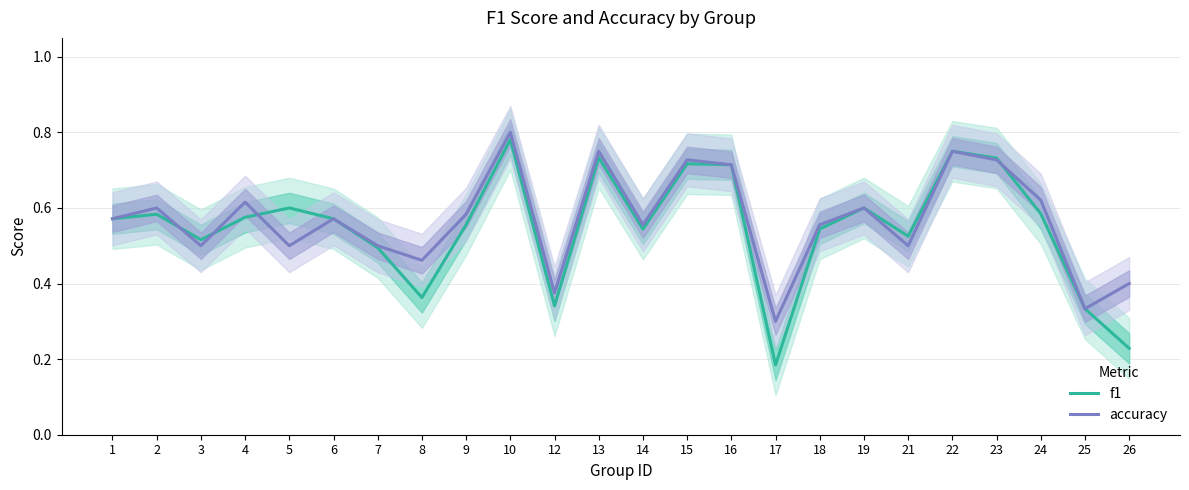

Which series has the largest range (max minus min)?

f1